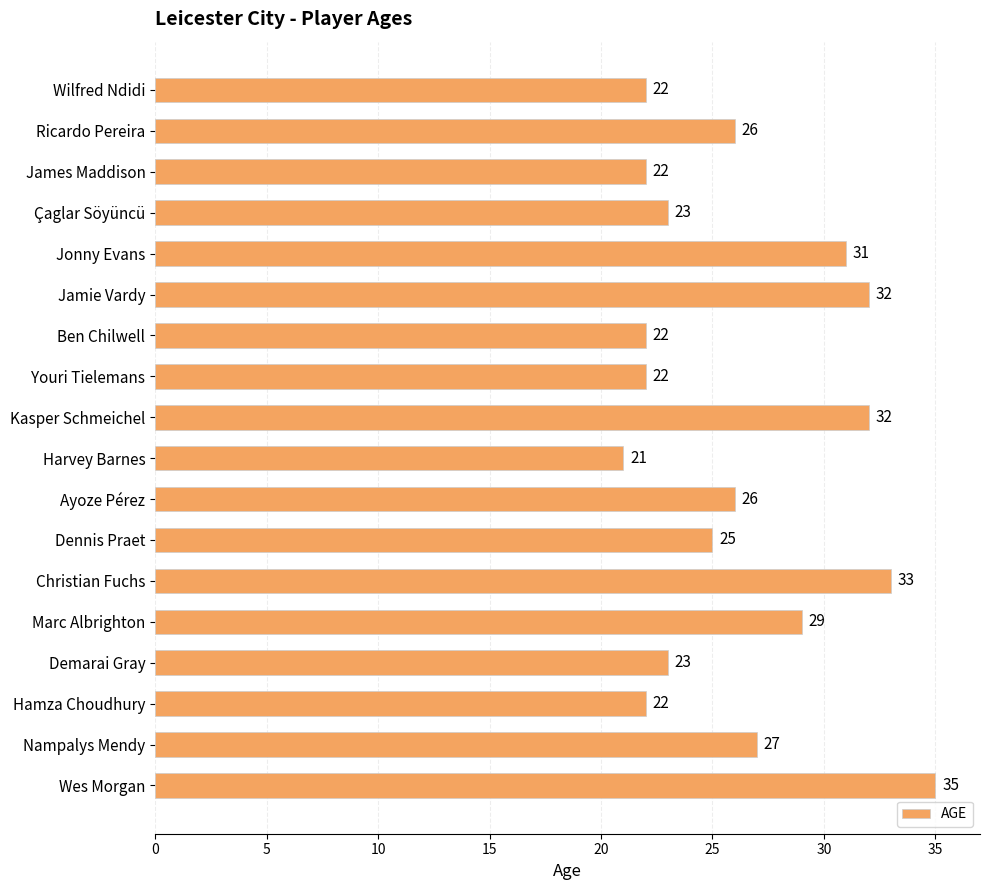

What is the difference between the maximum and minimum values?

14